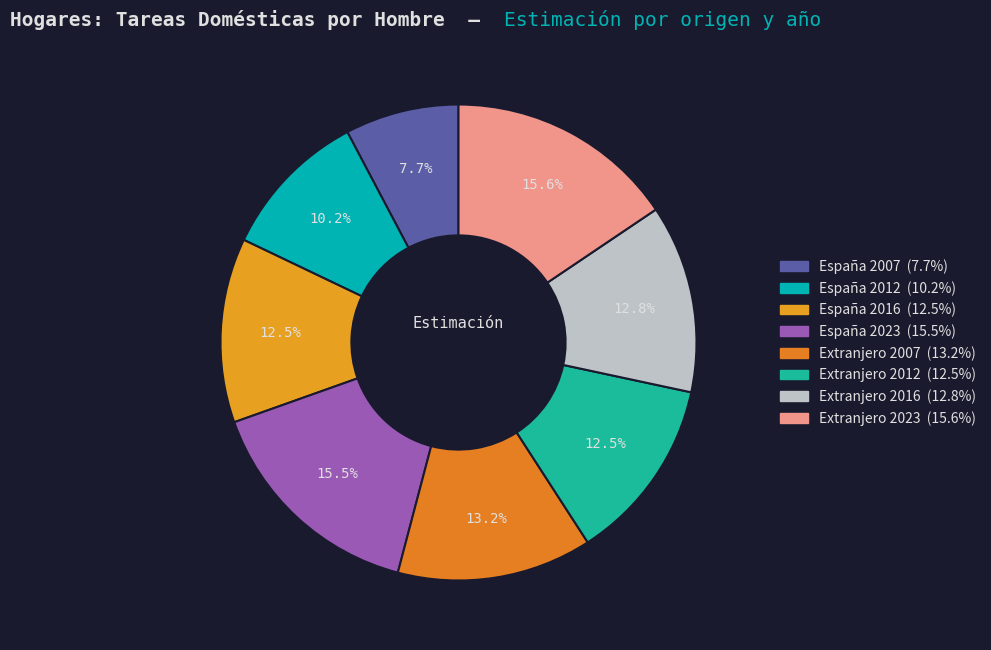

How many slices are in this pie chart?

8